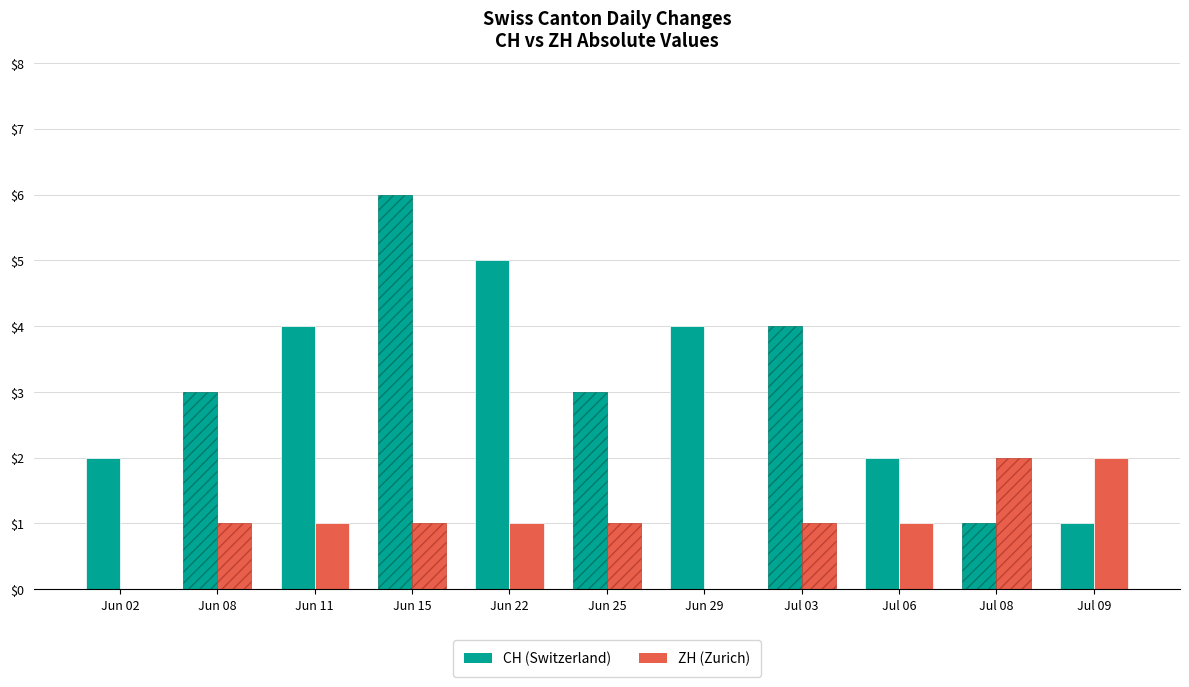

Which series has the largest total across all categories?

CH (Switzerland)